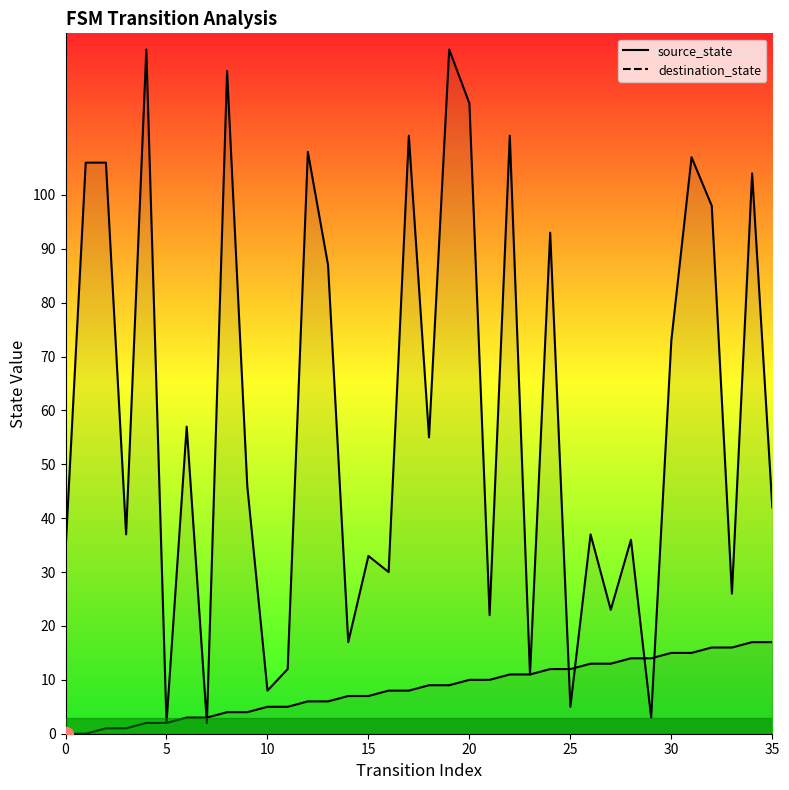

What is the difference between the destination_state values at 32 and 27?

75